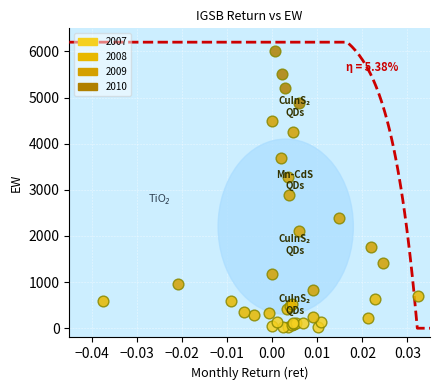

Which series contains the highest Y value?

2010